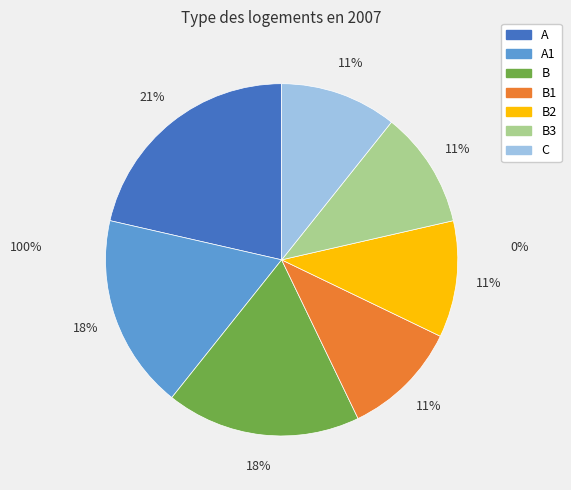

How many slices are in this pie chart?

7